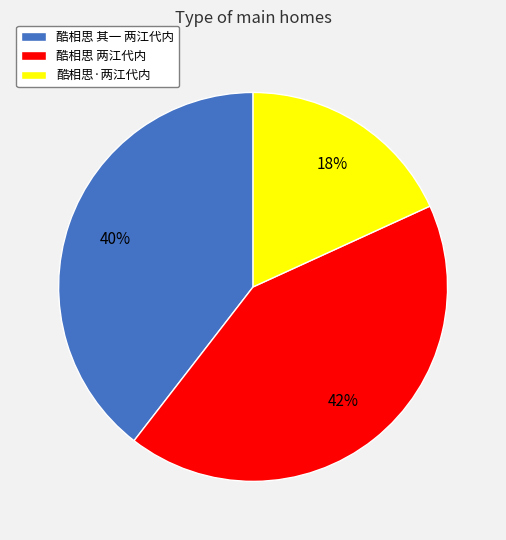

To the nearest percent, what is the combined percentage of 酷相思·两江代内 and 酷相思 其一 两江代内?

58%